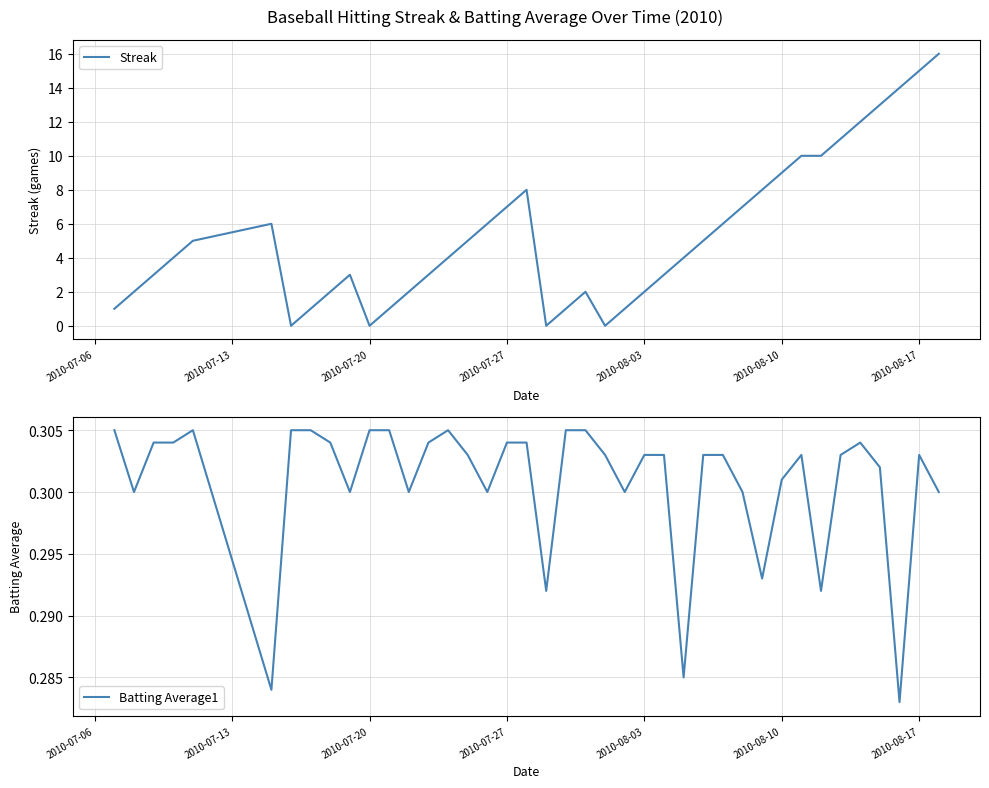

What is the value of the Streak point at the 5th from the left?

5.0